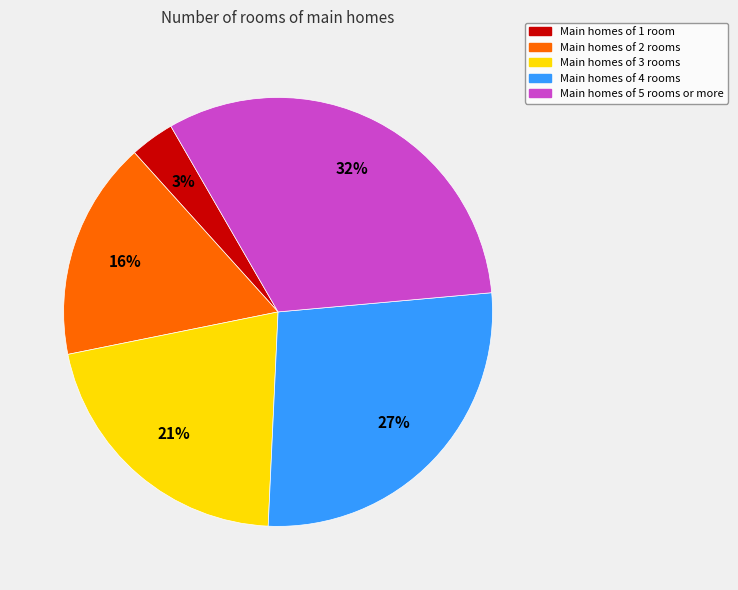

Is there any slice that represents more than half of the pie?

No